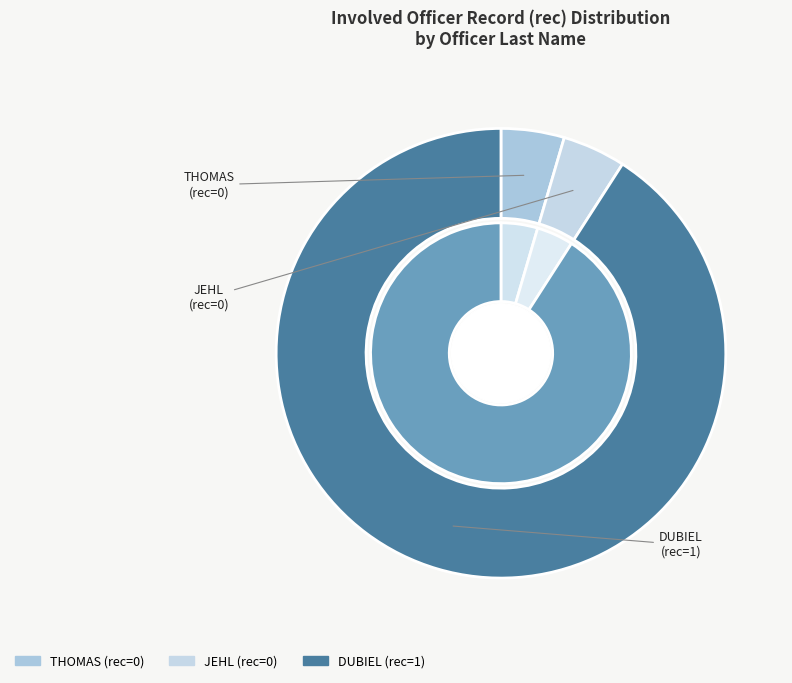

Rank the categories by value from highest to lowest.

DUBIEL, THOMAS, JEHL